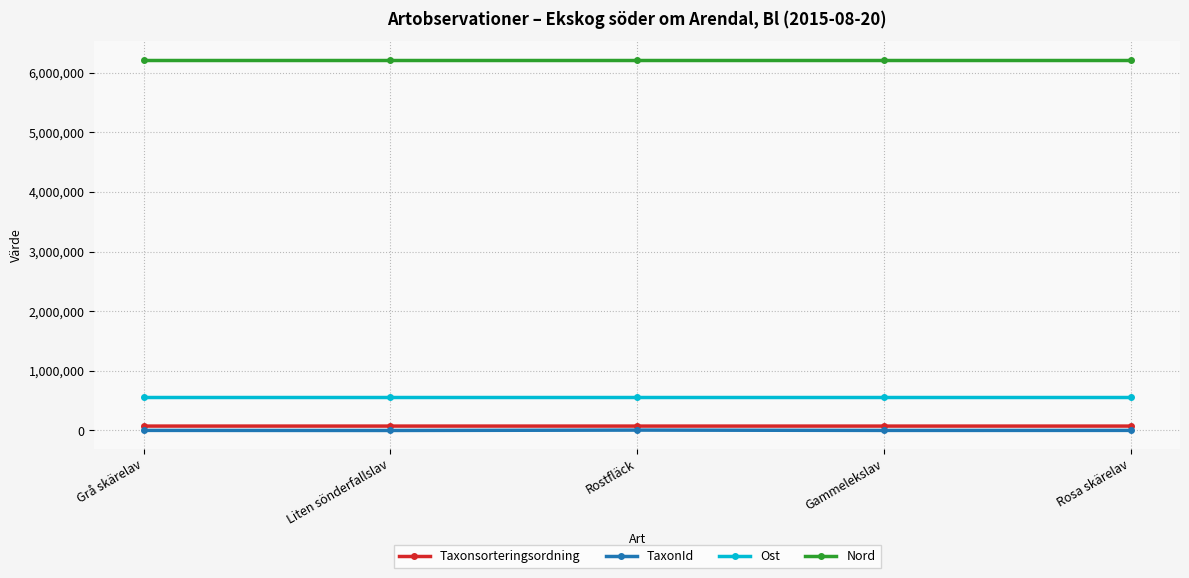

How many lines are shown in the chart?

4